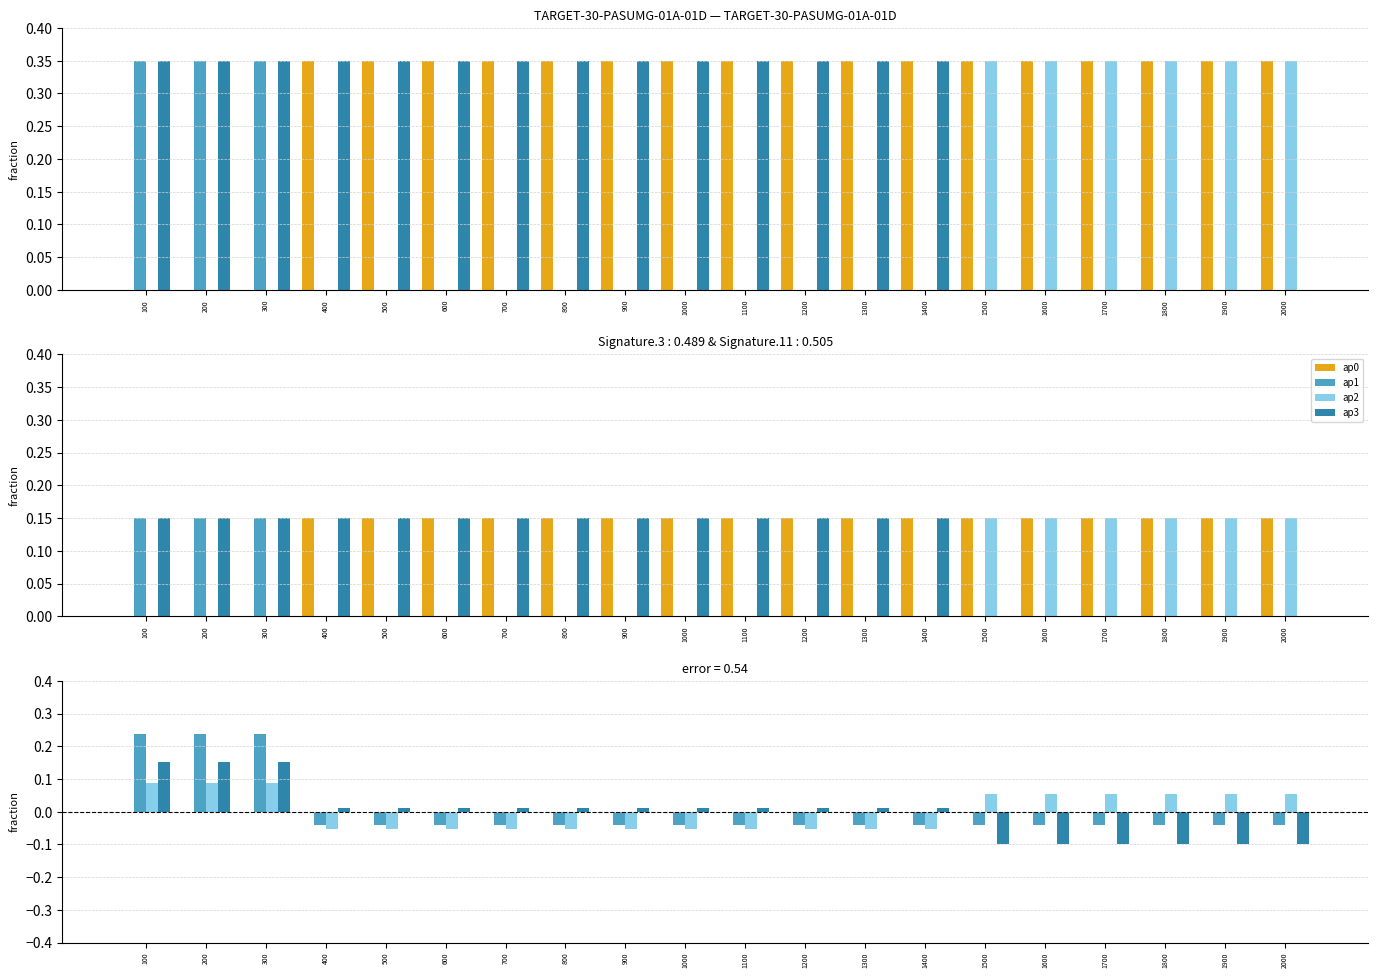

Reading left to right, transcribe all the data shown in this chart.

ap0: 0.0	0.0	0.0	0.0	0.0	0.0	0.0	0.0	0.0	0.0	0.0	0.0	0.0	0.0	0.0	0.0	0.0	0.0	0.0	0.0
ap1: 0.2	0.2	0.2	-0.0	-0.0	-0.0	-0.0	-0.0	-0.0	-0.0	-0.0	-0.0	-0.0	-0.0	-0.0	-0.0	-0.0	-0.0	-0.0	-0.0
ap2: 0.1	0.1	0.1	-0.1	-0.1	-0.1	-0.1	-0.1	-0.1	-0.1	-0.1	-0.1	-0.1	-0.1	0.1	0.1	0.1	0.1	0.1	0.1
ap3: 0.2	0.2	0.2	0.0	0.0	0.0	0.0	0.0	0.0	0.0	0.0	0.0	0.0	0.0	-0.1	-0.1	-0.1	-0.1	-0.1	-0.1